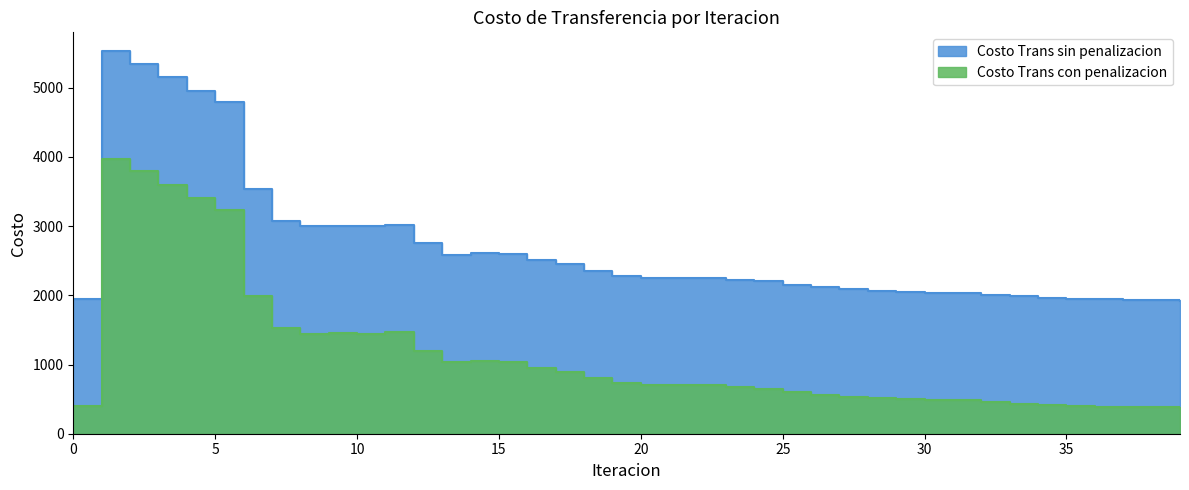

What is the average value of the Costo Trans sin penalizacion series?

2696.2